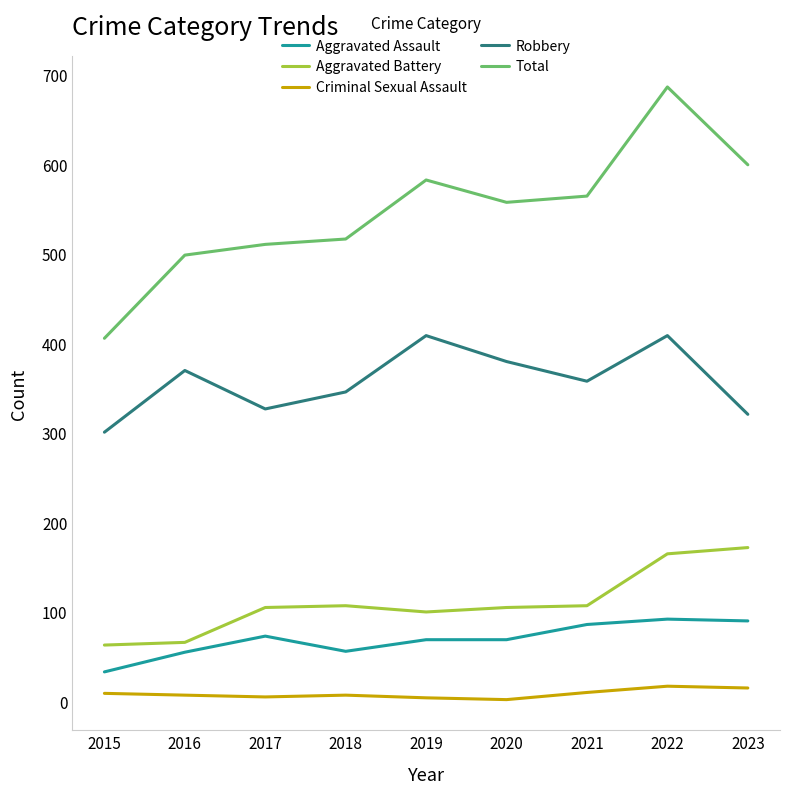

What is the difference between the Robbery values at 2021 and 2017?

31